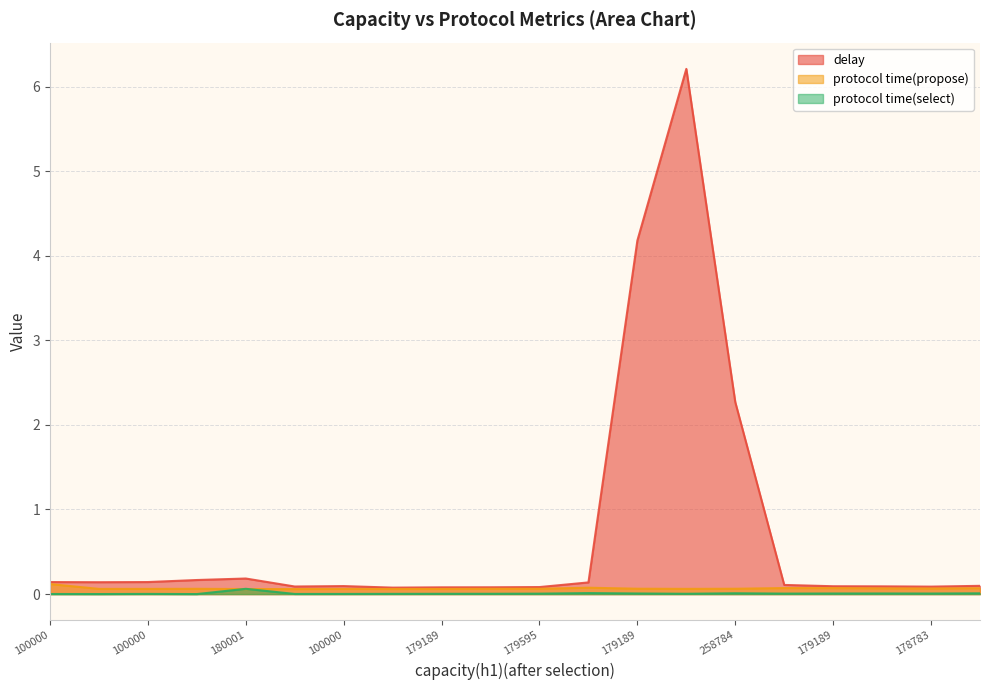

True or false: delay and protocol time(select) intersect in this chart.

False